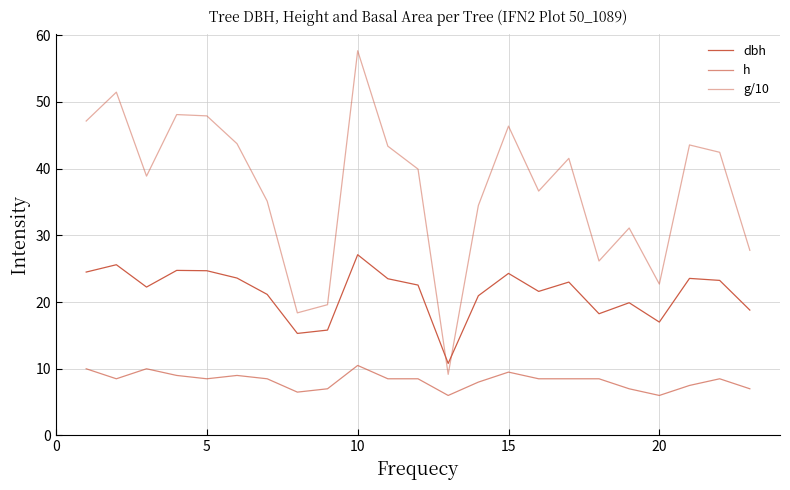

What is the minimum value for h?

6.0